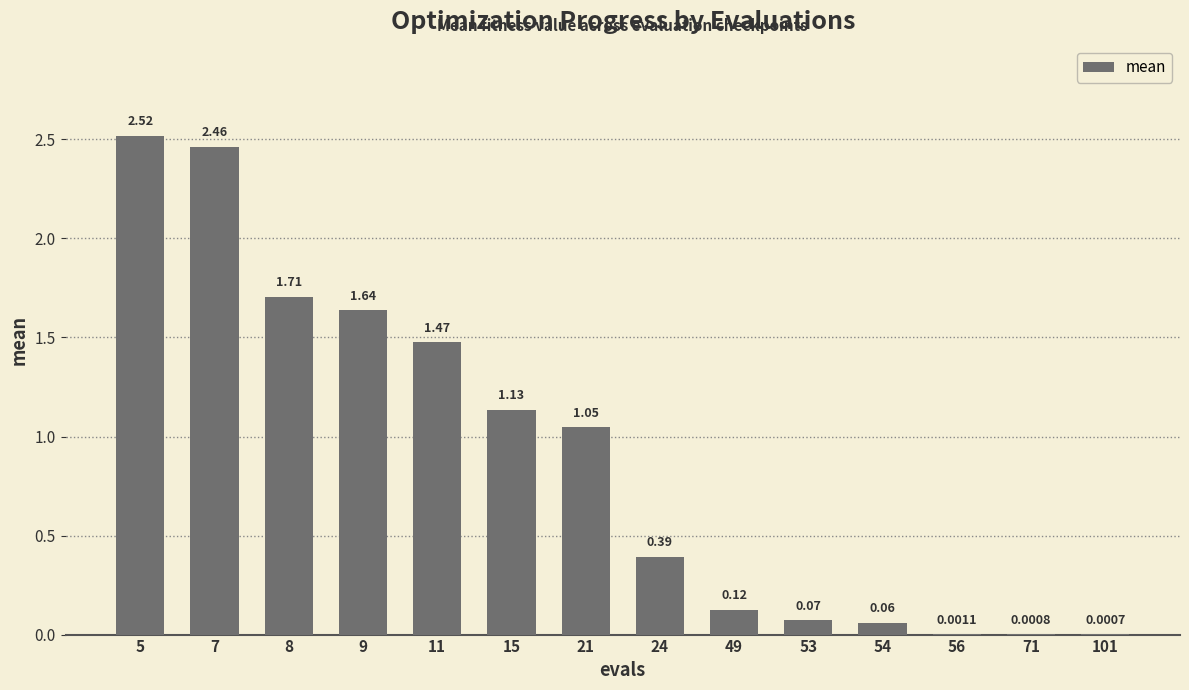

What is the sum of all values?

12.6